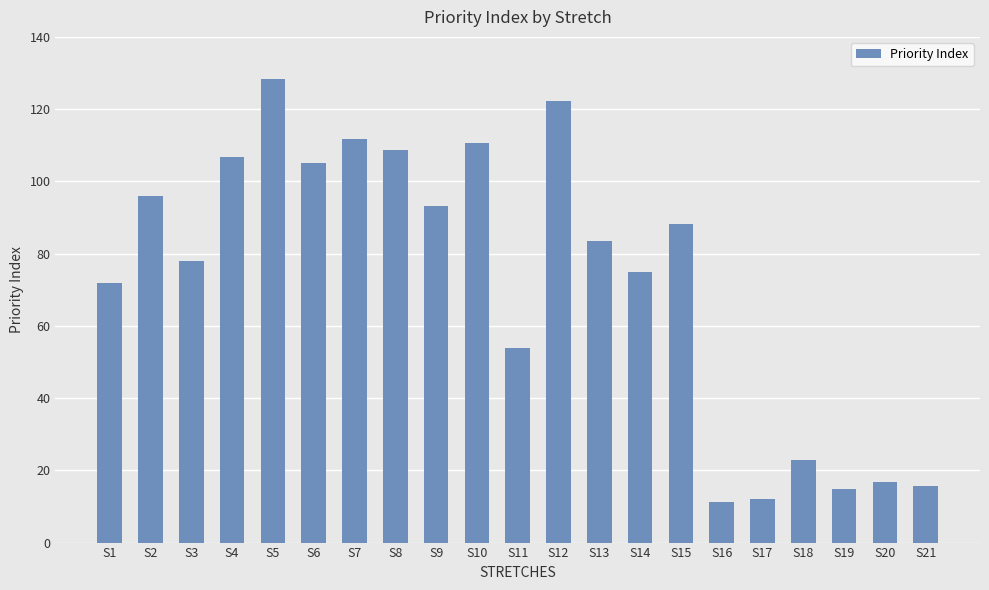

What is the difference between the values at S13 and S17?

71.3